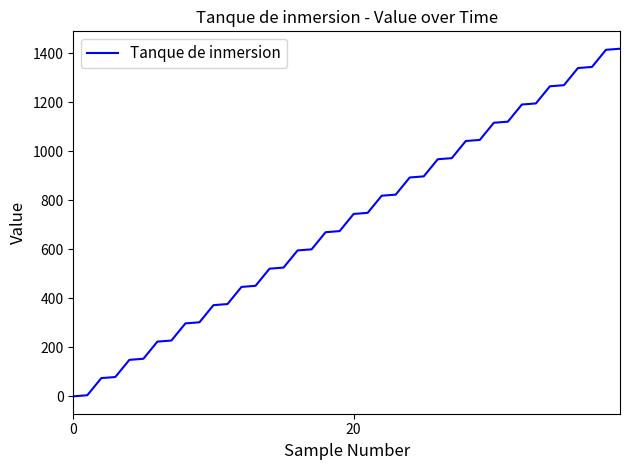

What is the difference between the maximum and minimum values?

1419.4